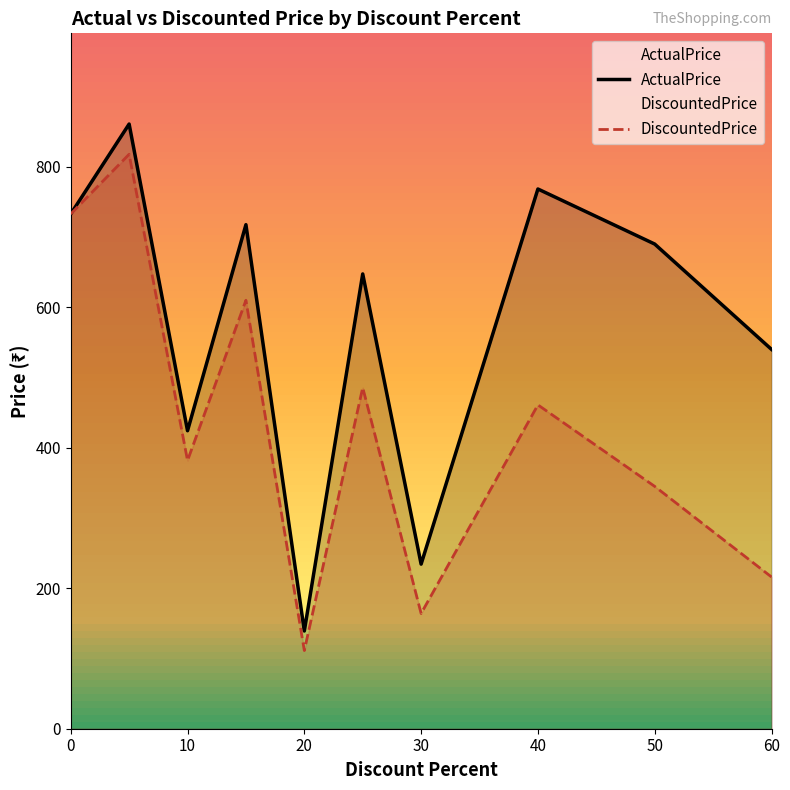

How many lines are shown in the chart?

2